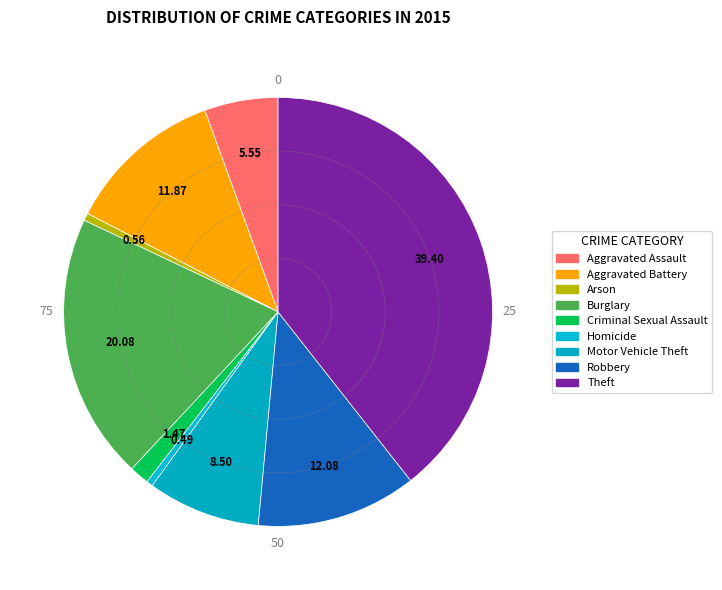

Which category has the smallest portion of the pie?

Homicide